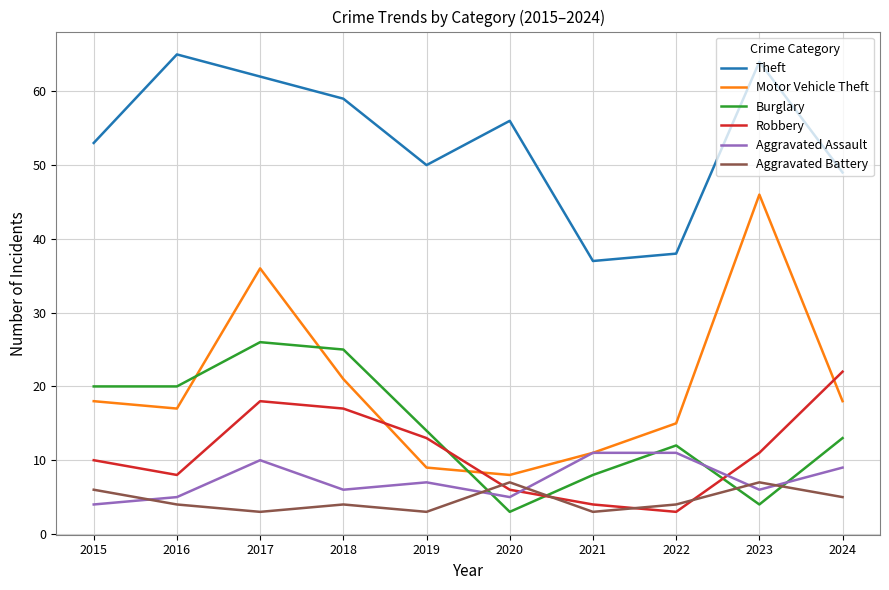

What is the maximum value shown in the chart?

65